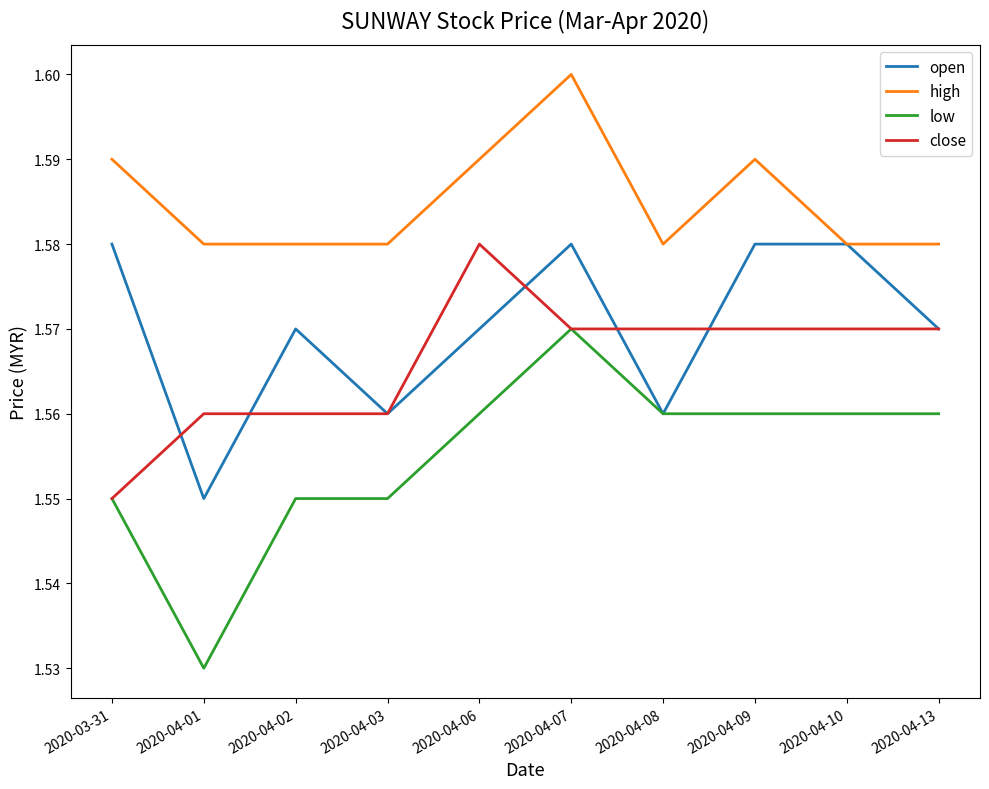

The value of close at 2020-04-13 is 1.6. True or false?

True